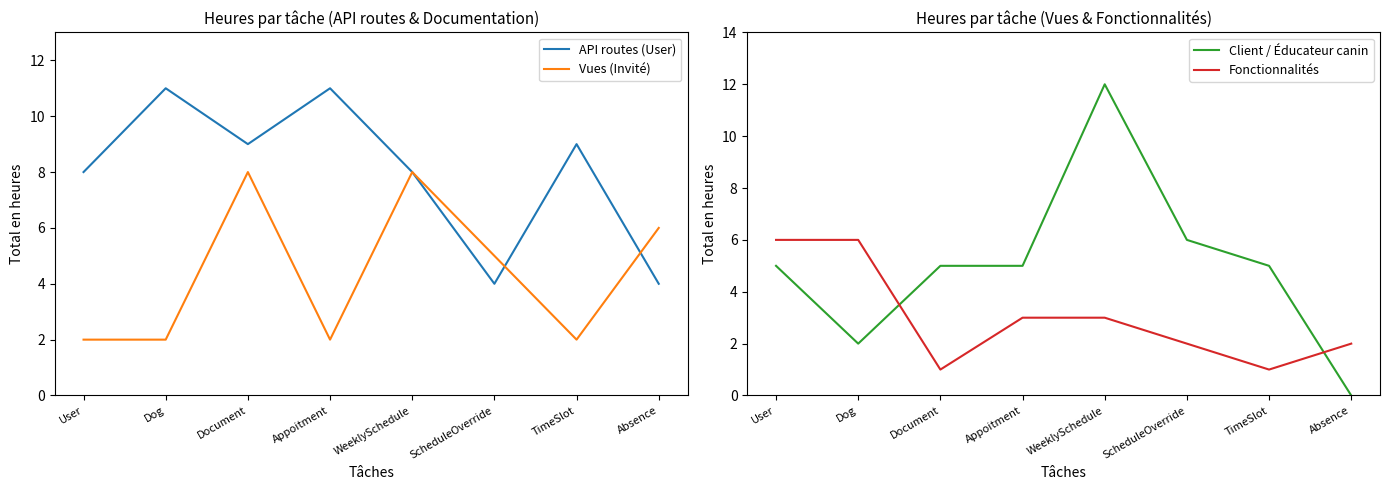

Is it true that API routes (User) equals 8 at WeeklySchedule?

True